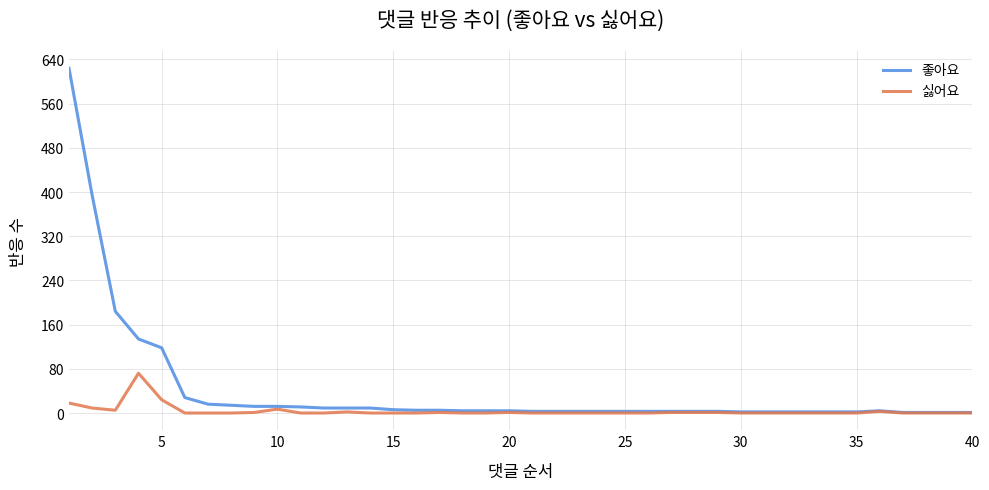

What is the maximum value shown in the chart?

624